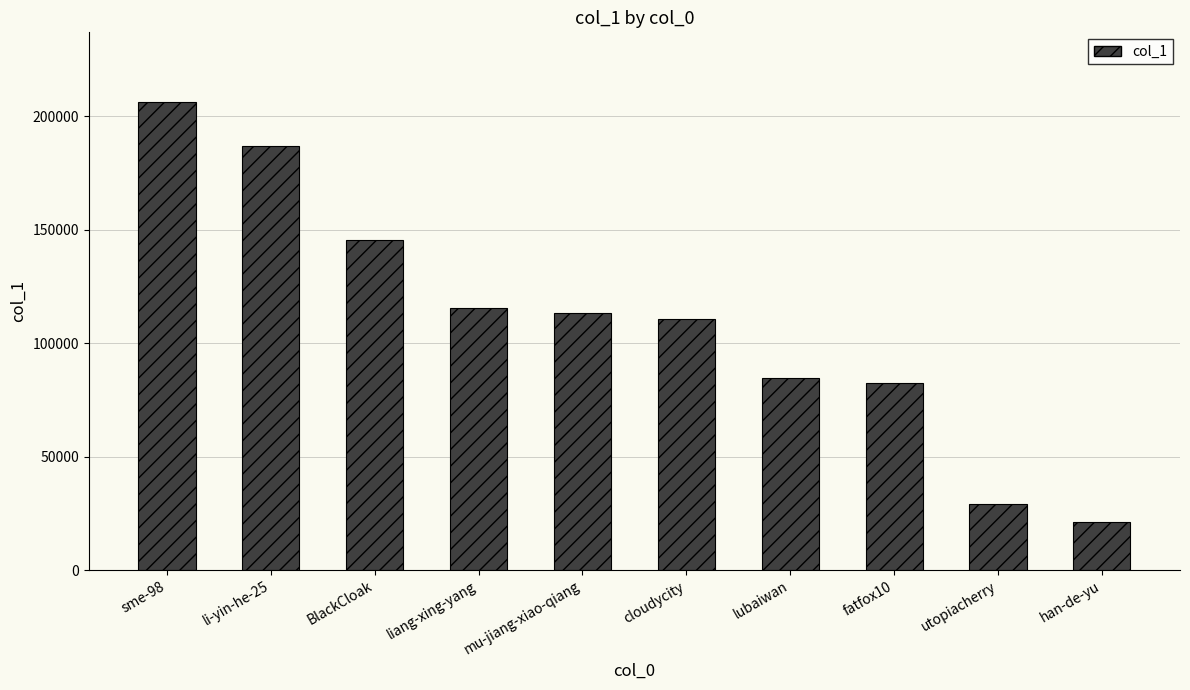

Are the bars grouped side by side (vs. stacked)?

No